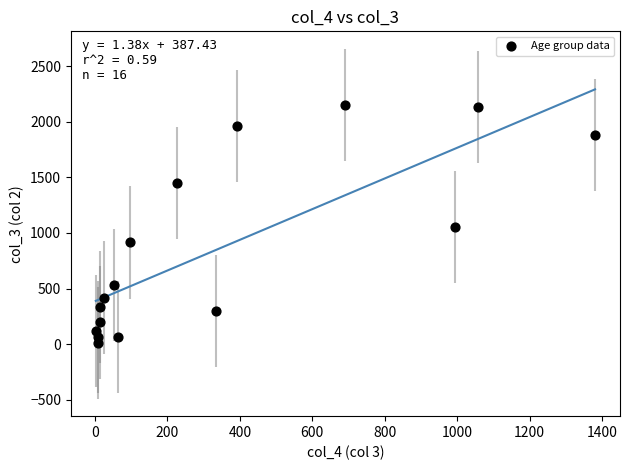

What is the range of X values (max minus min)?

1379